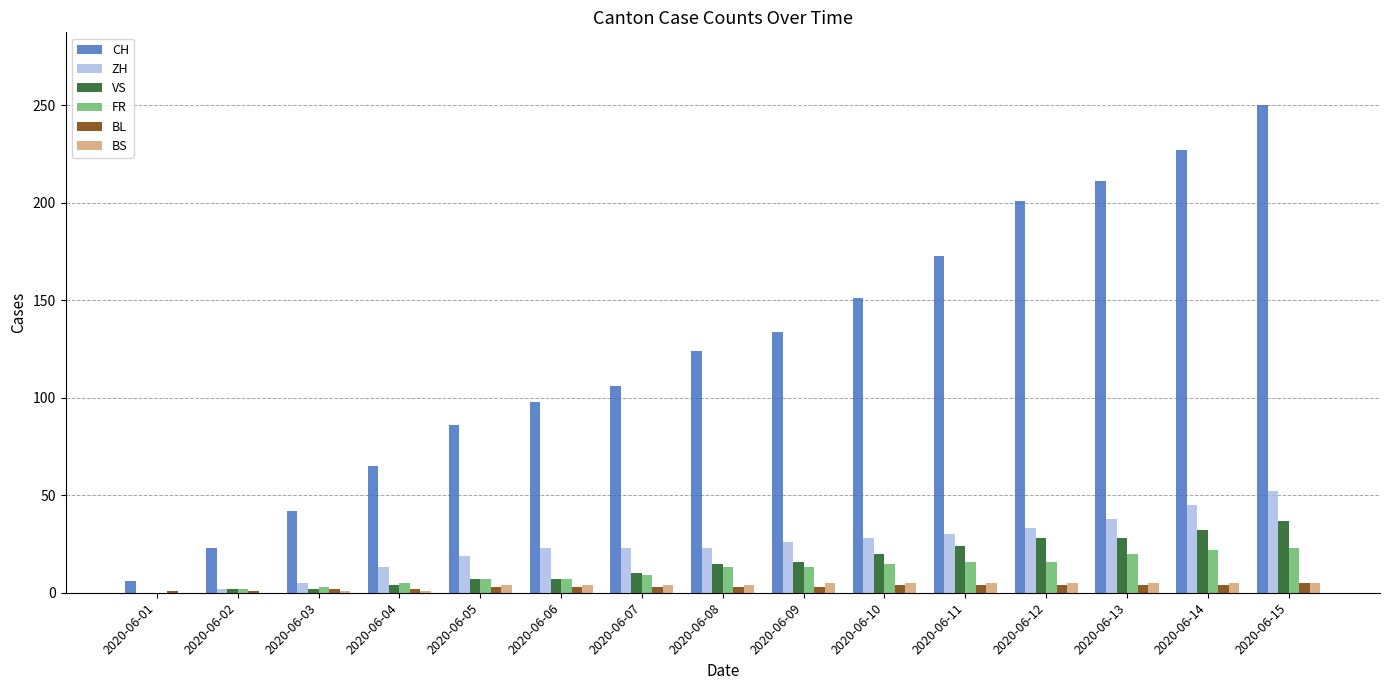

Count the number of categories in the chart.

15